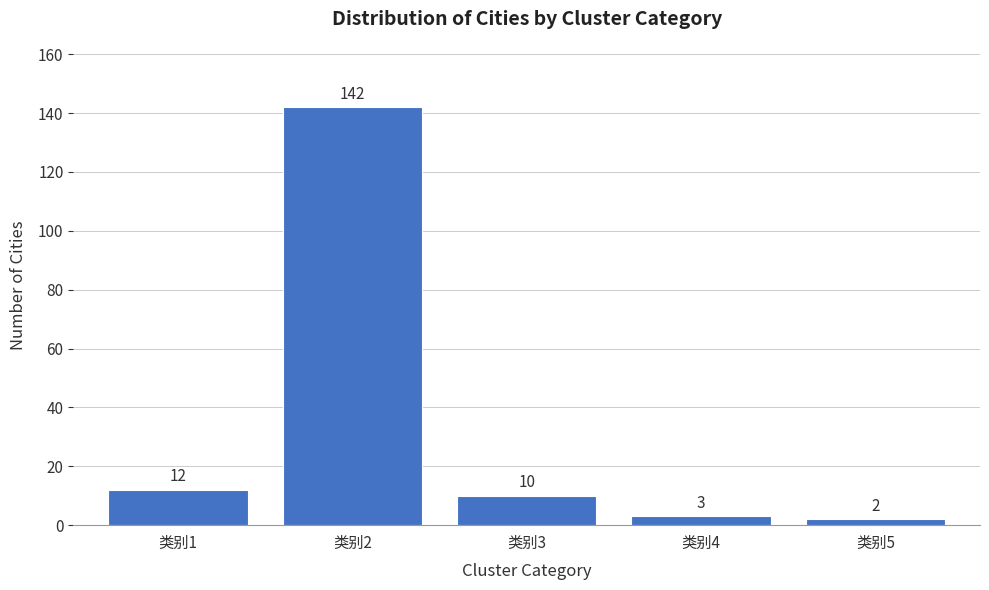

Reading left to right, transcribe all the data shown in this chart.

12	142	10	3	2